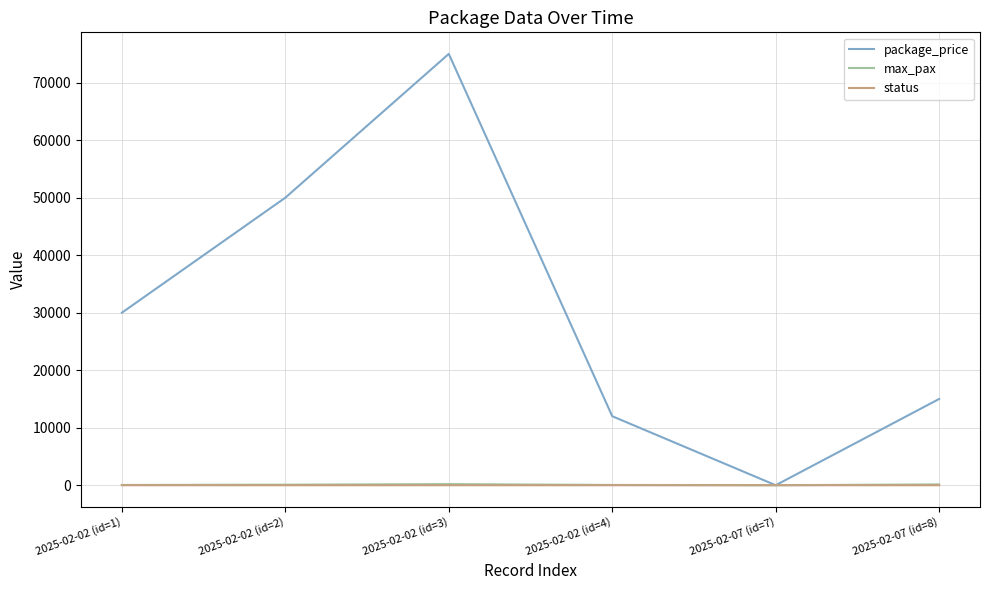

True or false: package_price has more than 0 interior local peaks.

True